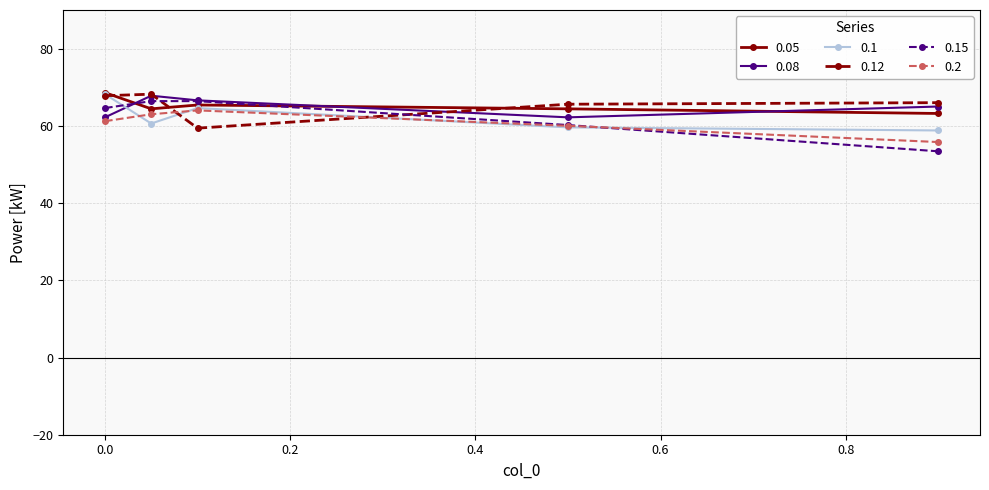

True or false: 0.05 has more than 2 interior local peaks.

False